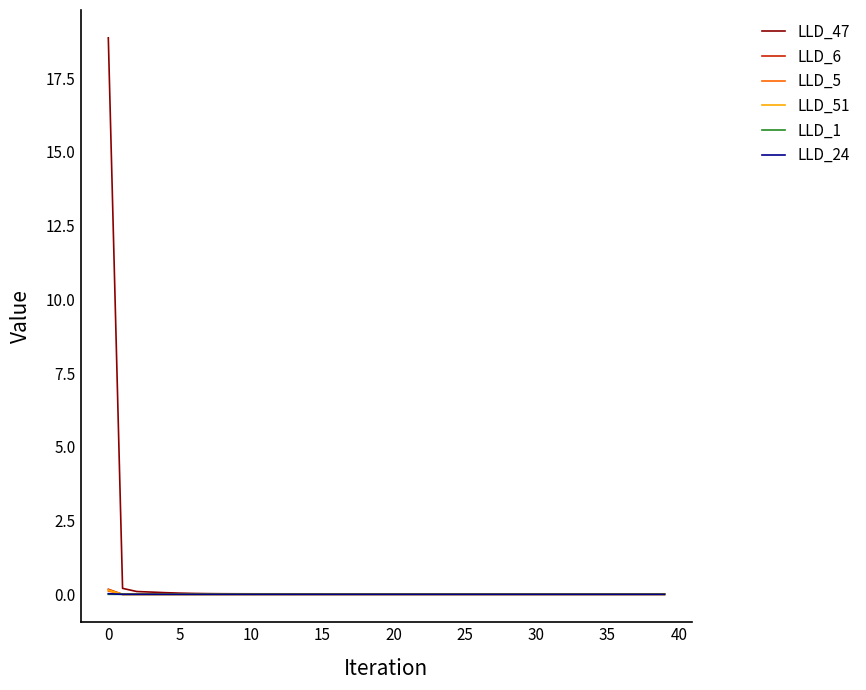

Is this an area chart (filled region under the line)?

No